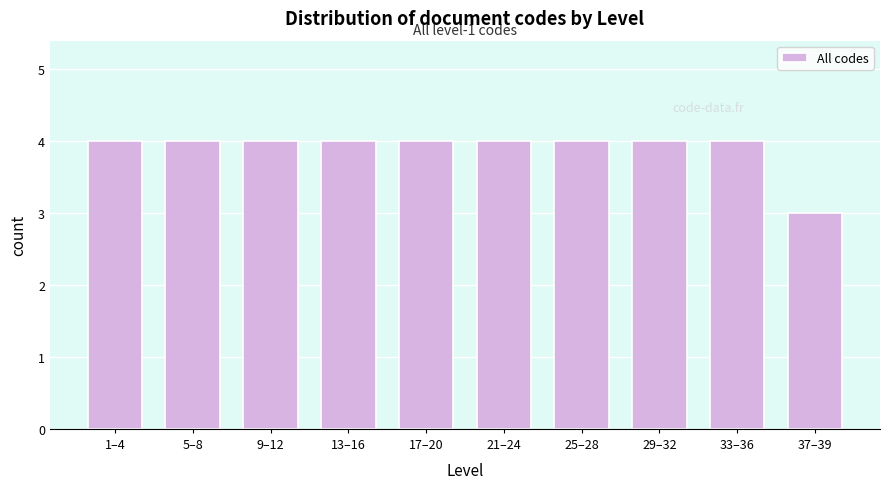

Reading left to right, what are all the values shown in this chart?

1–4=4	5–8=4	9–12=4	13–16=4	17–20=4	21–24=4	25–28=4	29–32=4	33–36=4	37–39=3